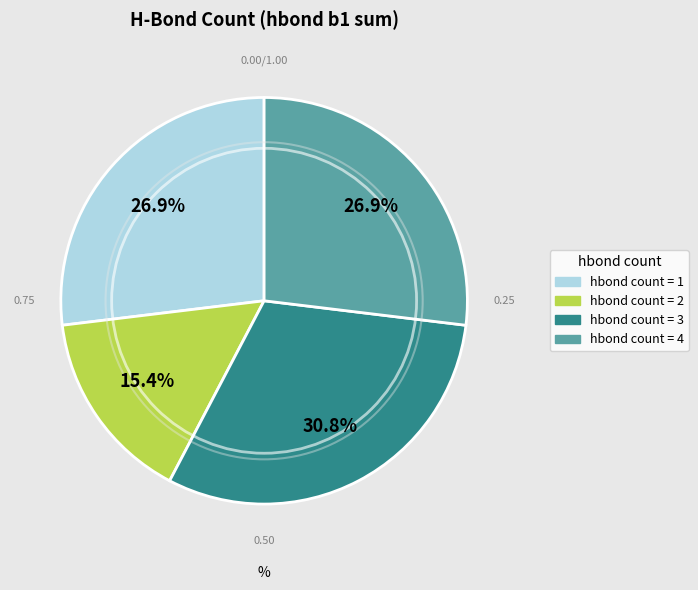

Count the number of slices in the pie.

4